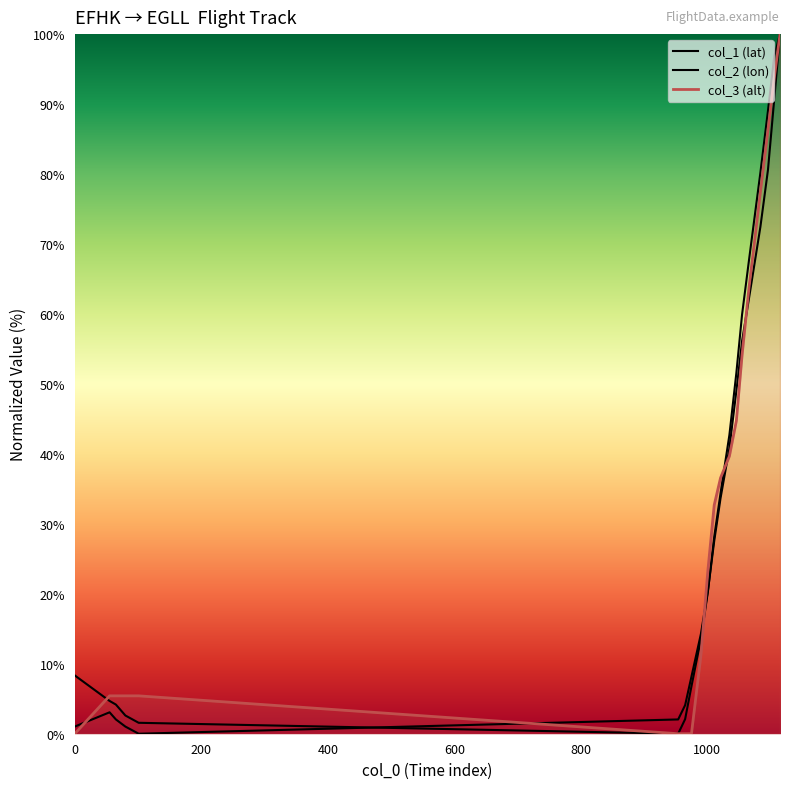

What is the approximate value of col_1 at 1035?

40.8